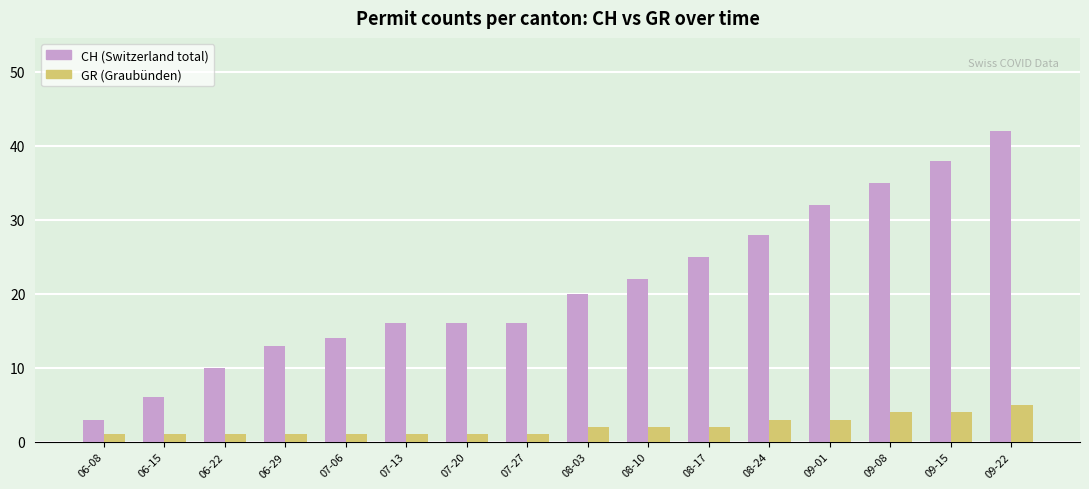

How many data points does each series have?

16